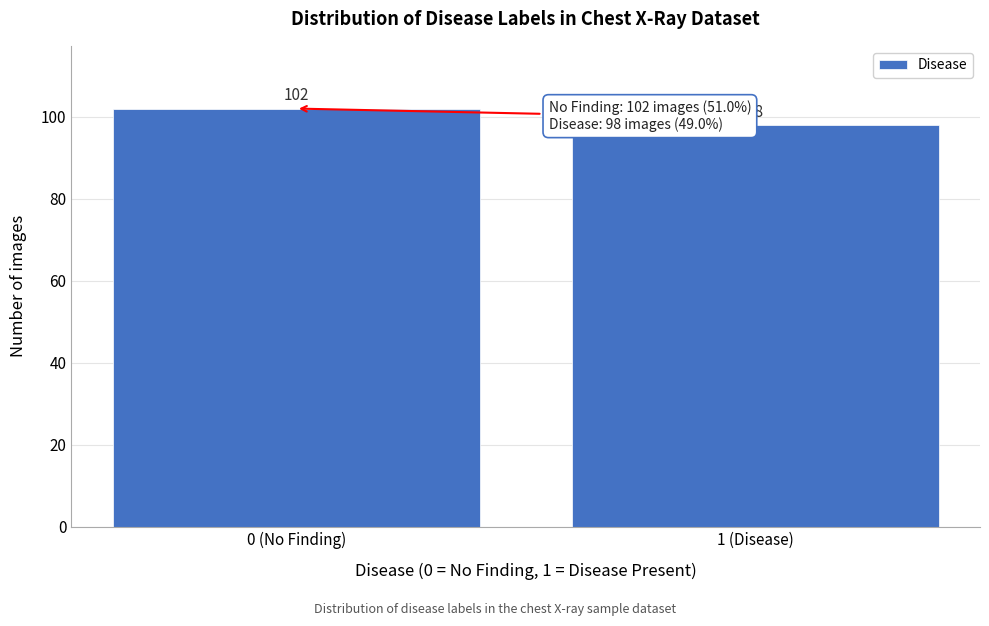

Reading right to left, extract all data points from this chart.

98	102